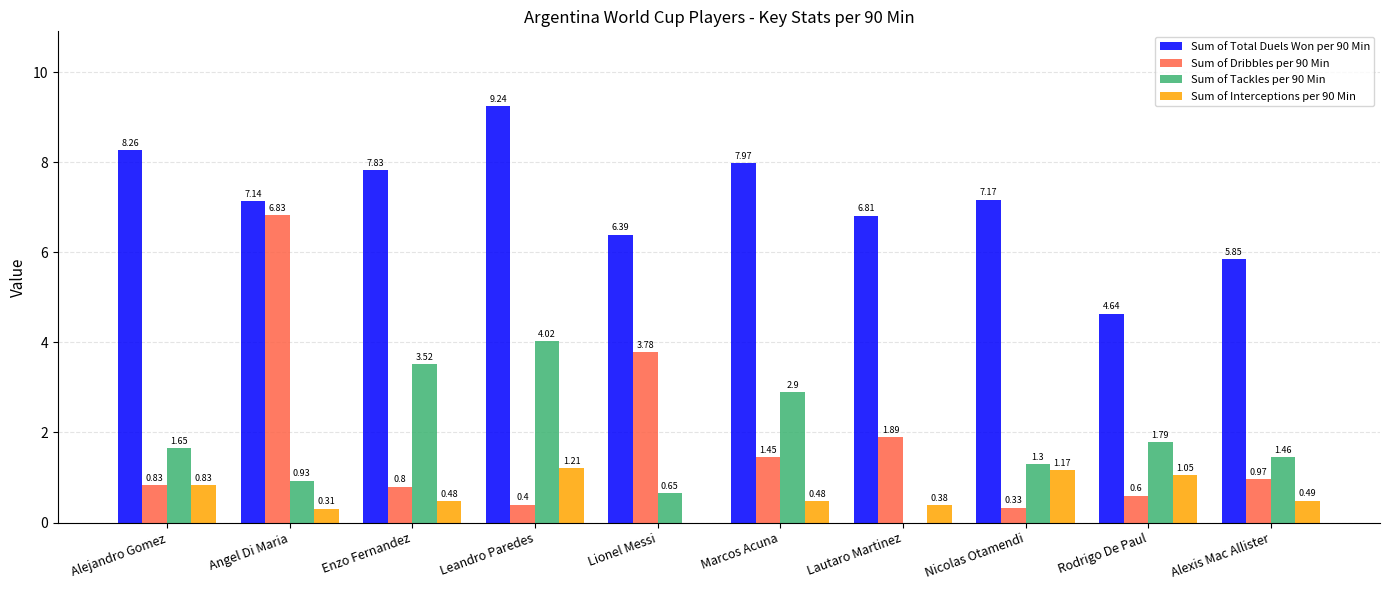

Is it true that Sum of Interceptions per 90 Min equals 0.1 at Alexis Mac Allister?

False